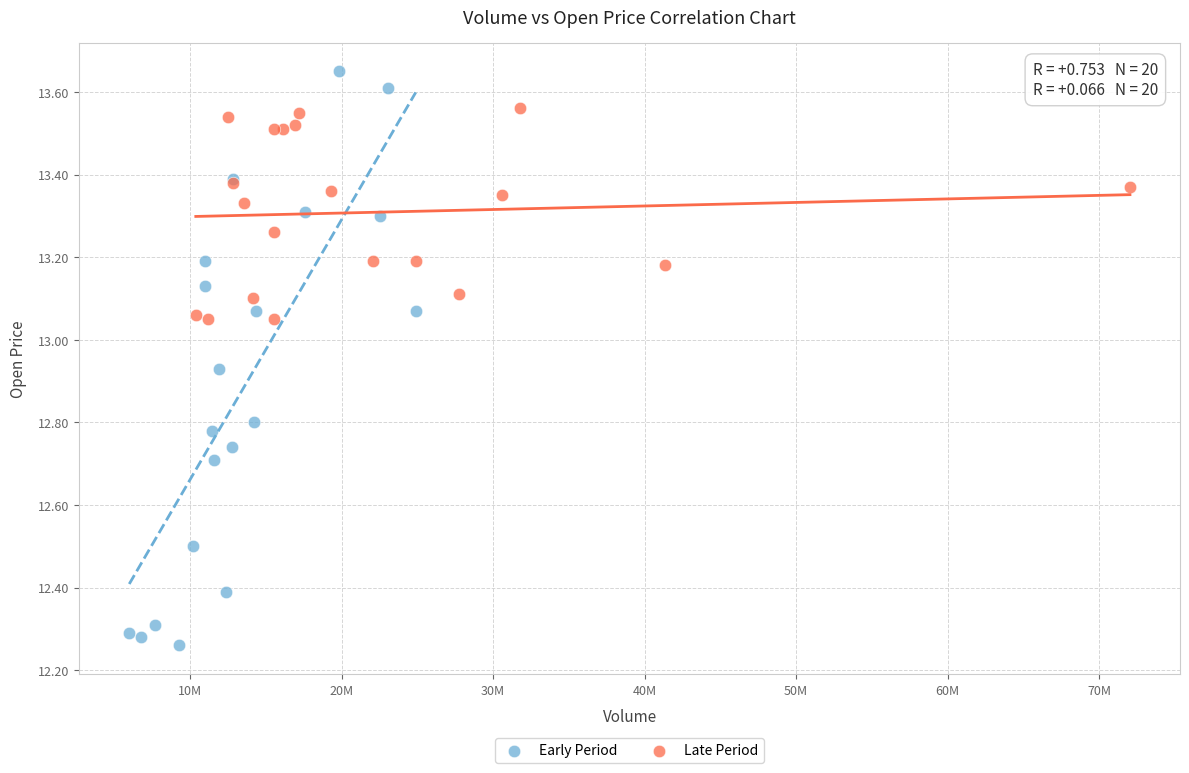

Which series contains the highest Y value?

Early Period